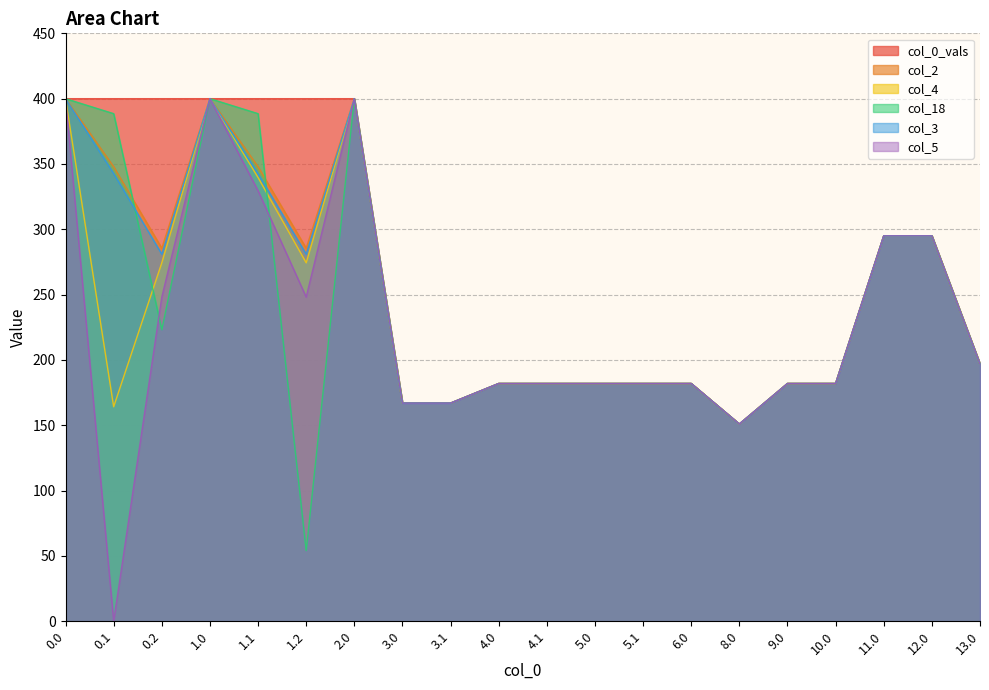

What is the highest value of the col_3 series?

400.0